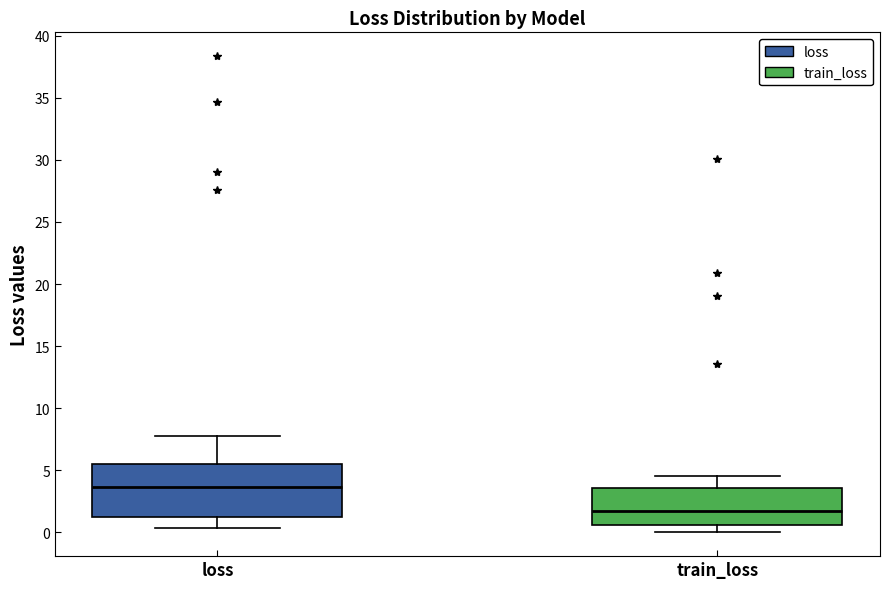

Where is the lower edge of the box for train_loss on the y-axis? The values are not printed on the chart, so give them approximately, as read against the axis.

0.5